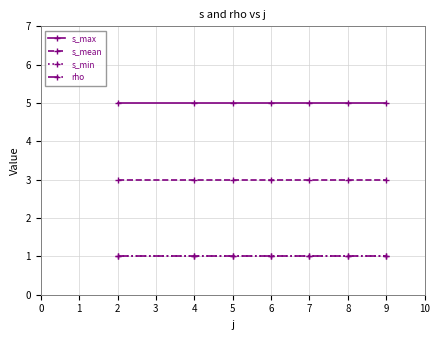

Reading right to left, what are all the values shown in this chart?

s_max: 5	5	5	5	5	5	5
s_mean: 3	3	3	3	3	3	3
s_min: 1	1	1	1	1	1	1
rho: 1	1	1	1	1	1	1